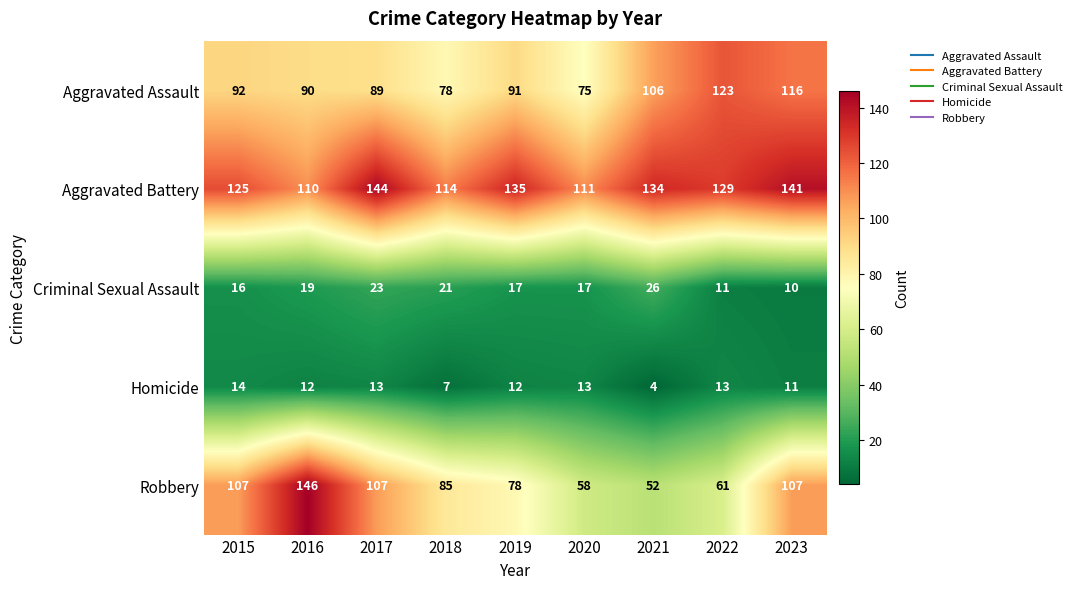

What is the spread (max minus min) of values at 2023?

131